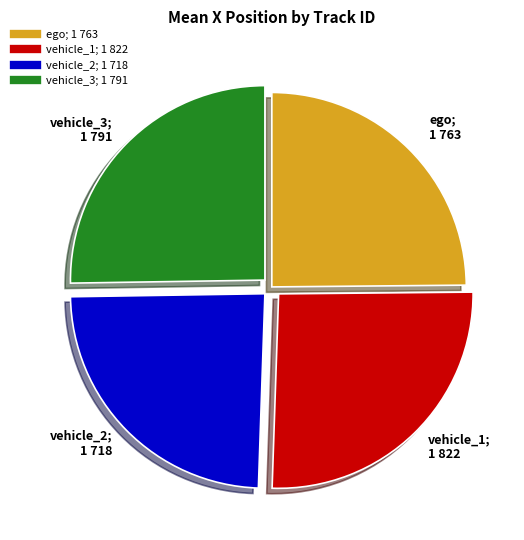

True or false: ego accounts for 19% of the total.

False